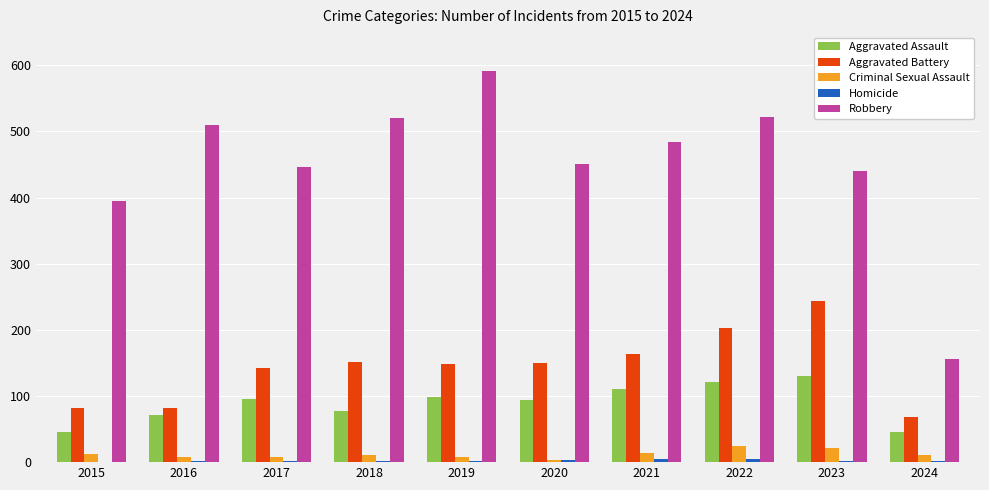

Does the chart contain stacked bars?

No